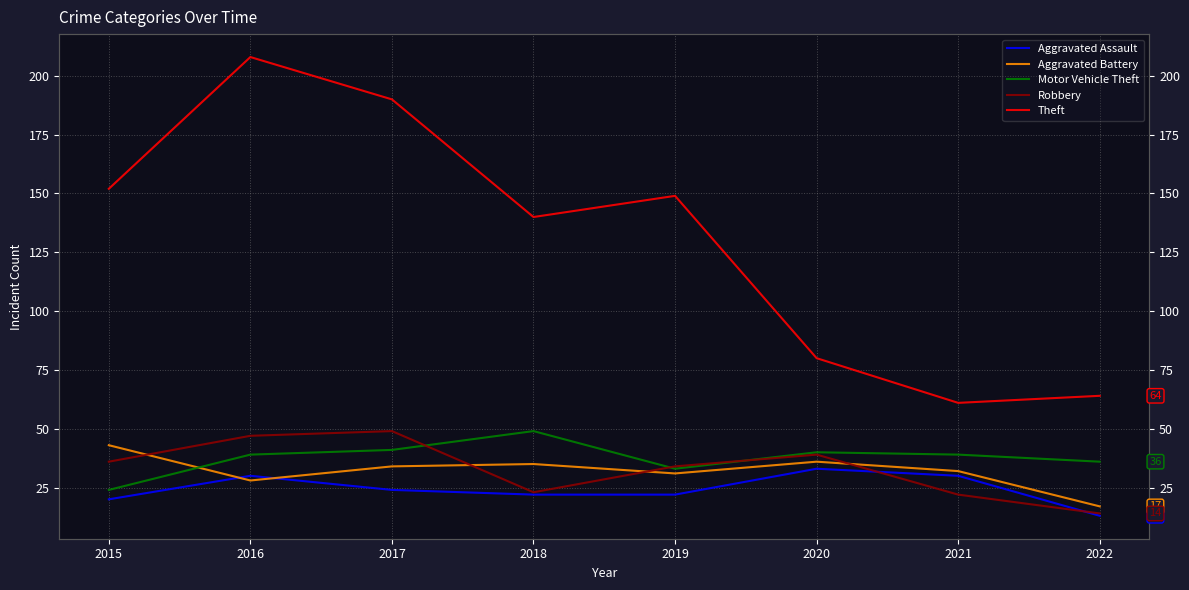

At which category does Motor Vehicle Theft reach its first local peak?

2018